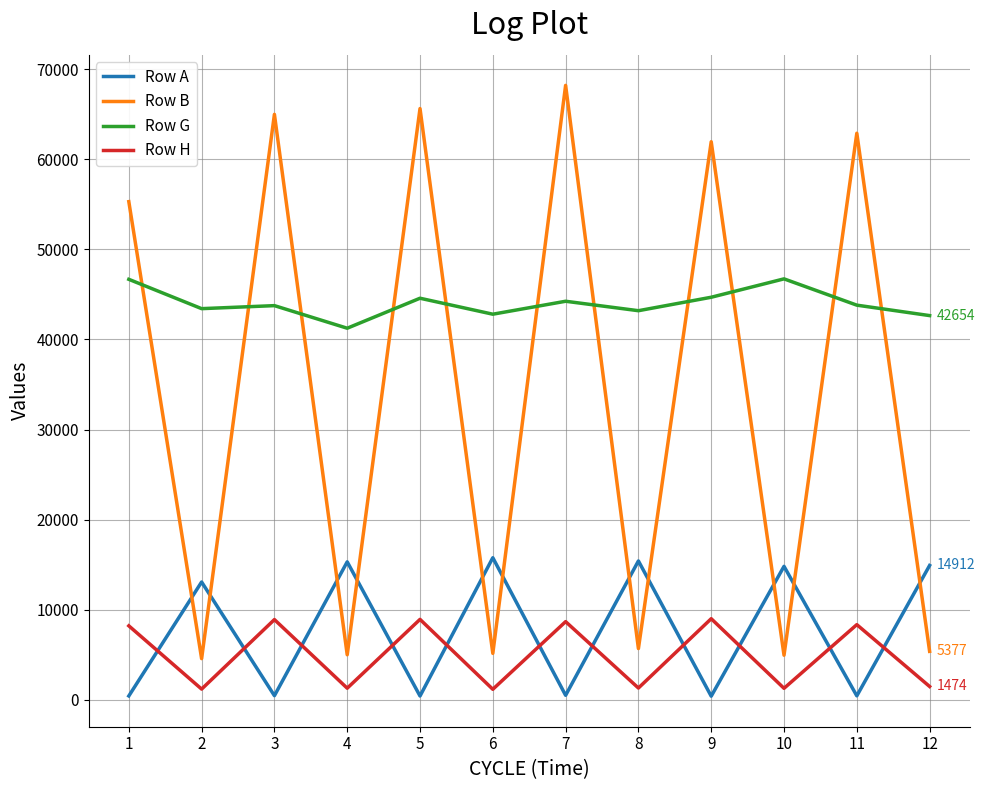

What is the maximum value shown in the chart?

68215